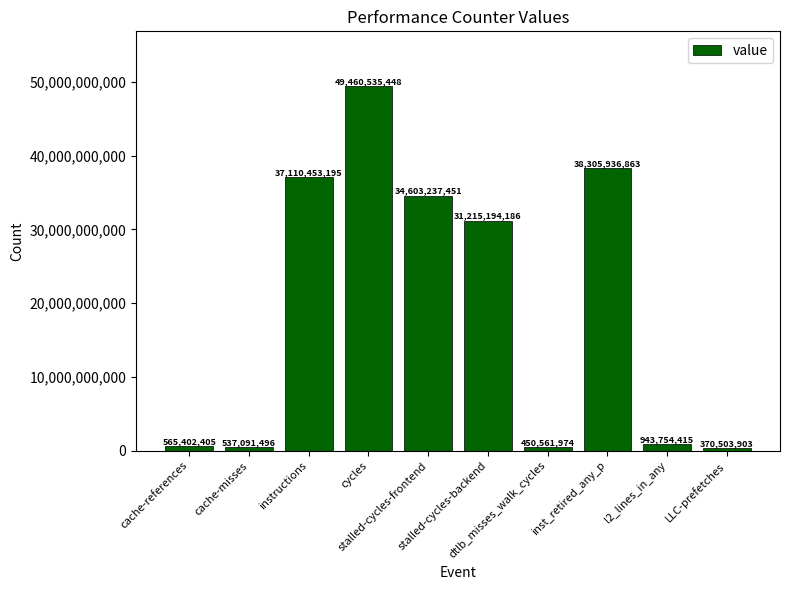

What is the difference between the maximum and second lowest values?

49009973474